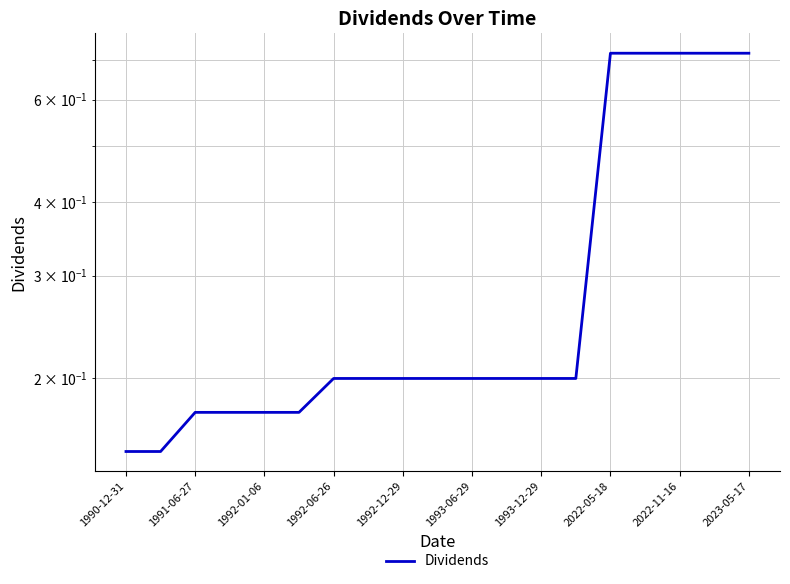

What is the difference between the maximum and second lowest values?

0.6